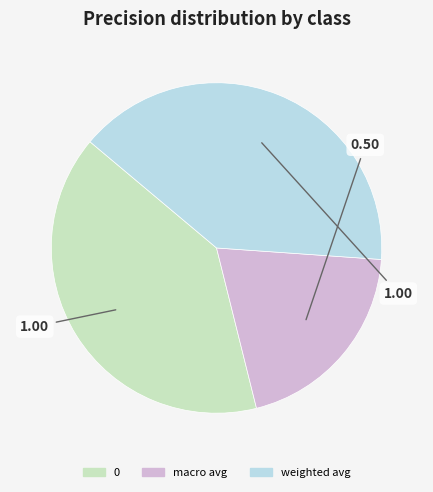

Which has a higher value, macro avg or weighted avg?

weighted avg